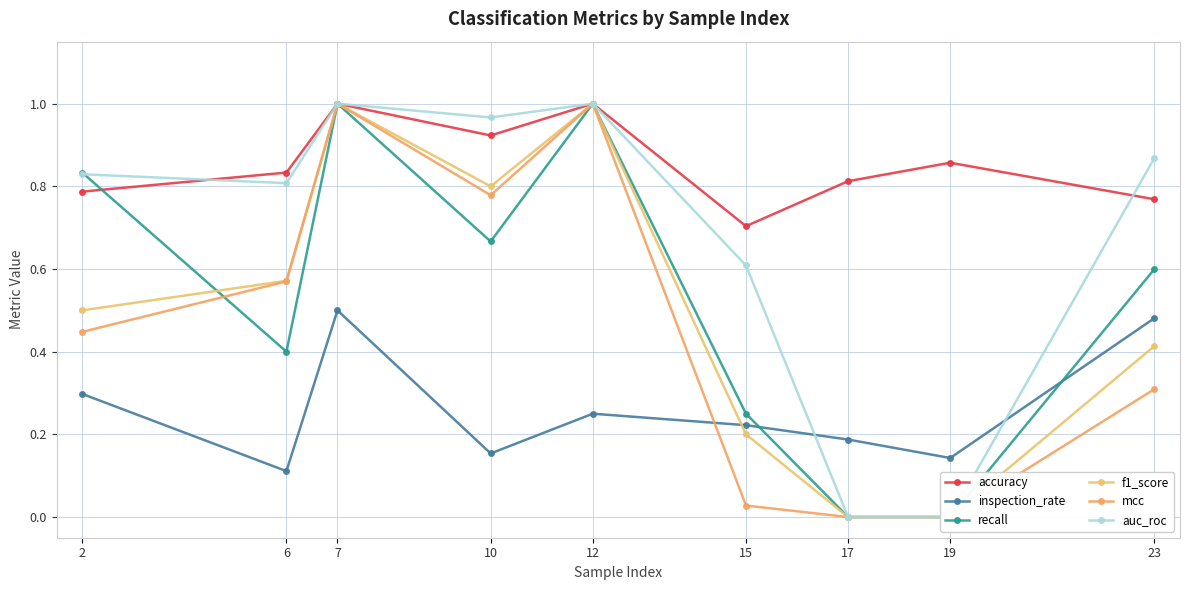

What is the value of the inspection_rate point at the 9th from the left?

0.5